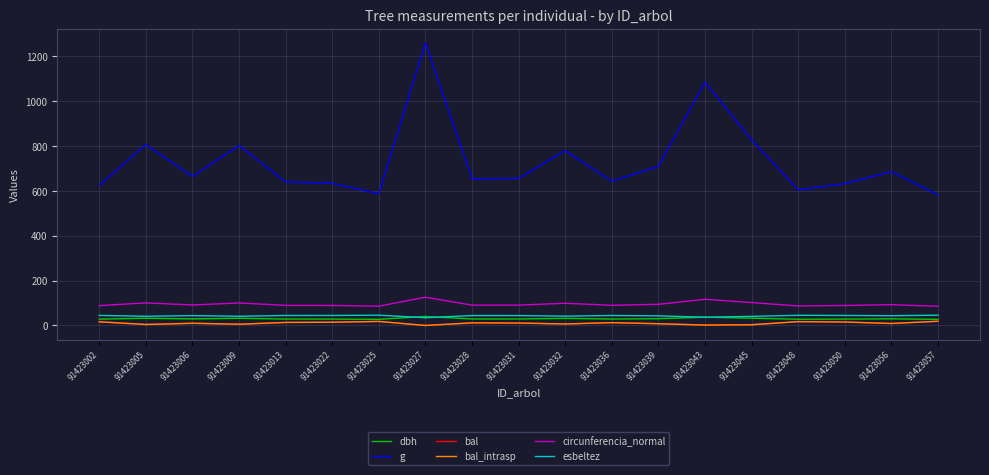

True or false: esbeltez and circunferencia_normal intersect in this chart.

False